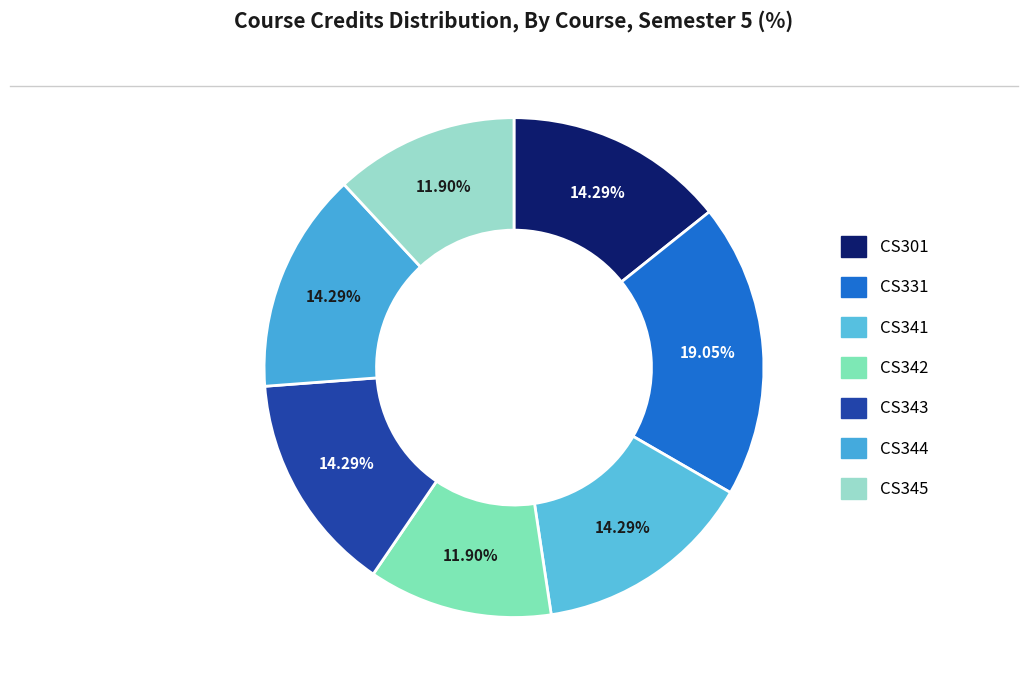

How many slices are in this pie chart?

7